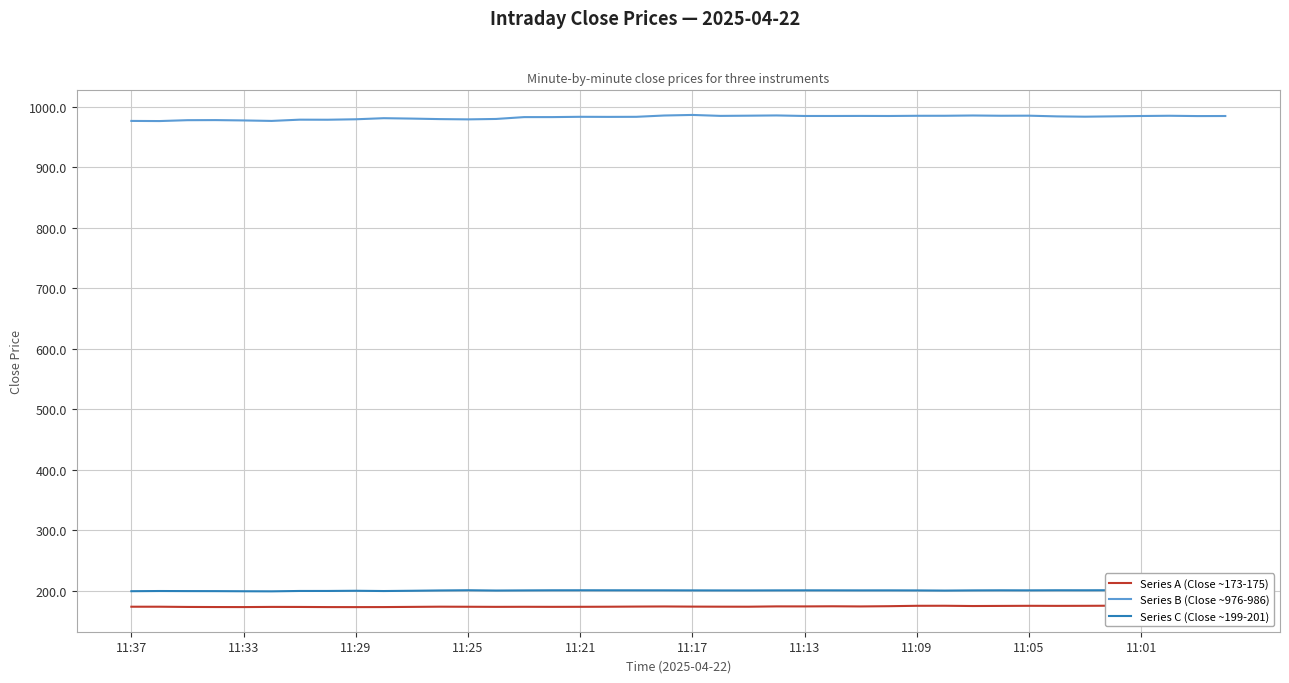

What is the lowest value of the Series B (Close ~976-986) series?

976.2